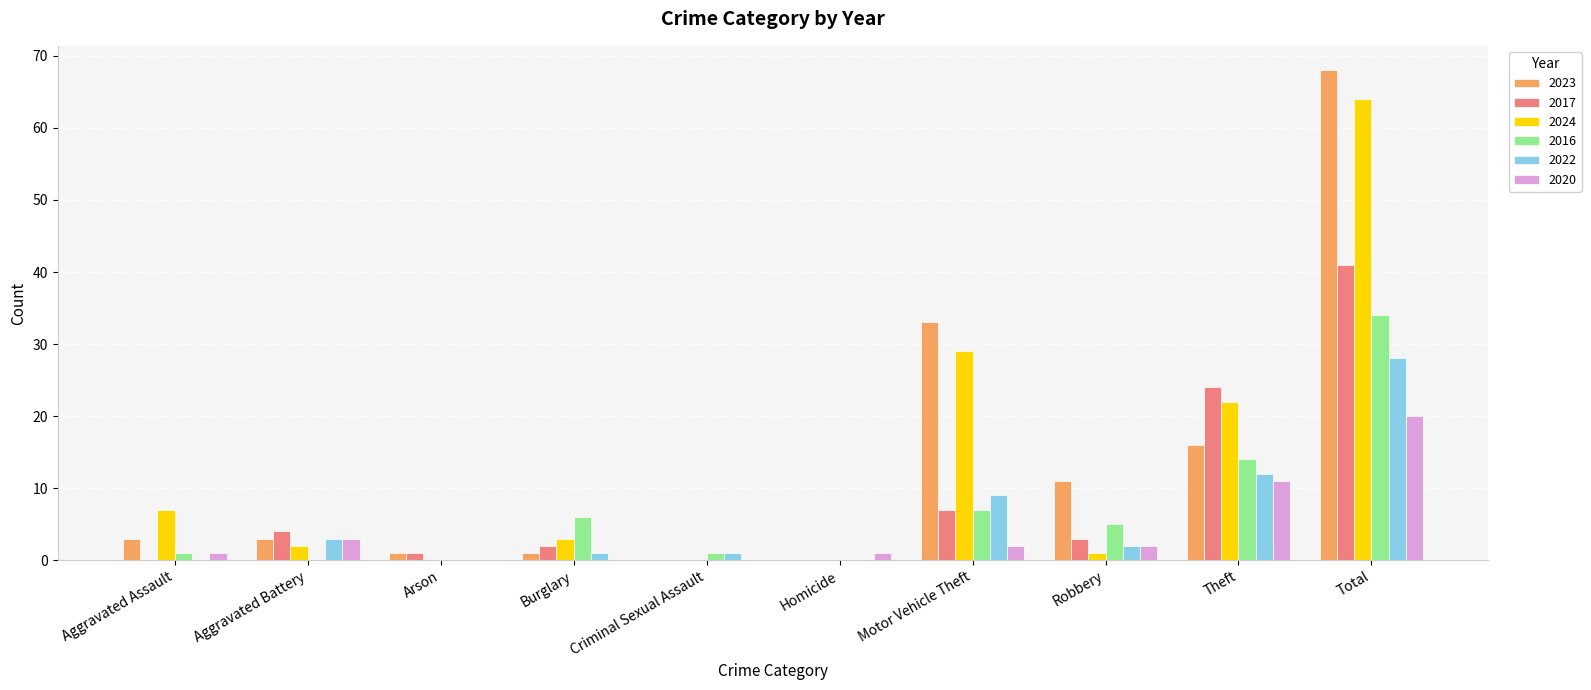

At which label does 2017 reach its peak?

Total